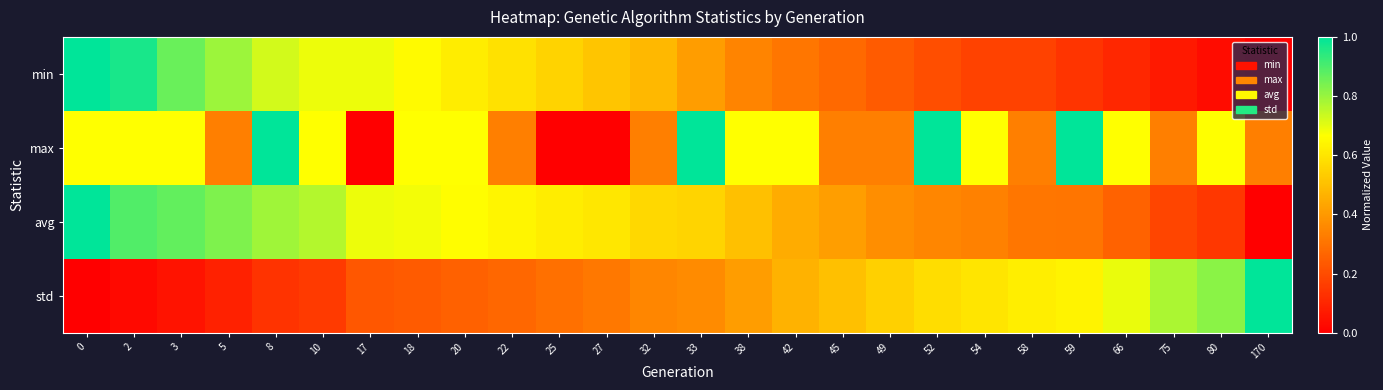

What is the total value across all series at 5?

2.0